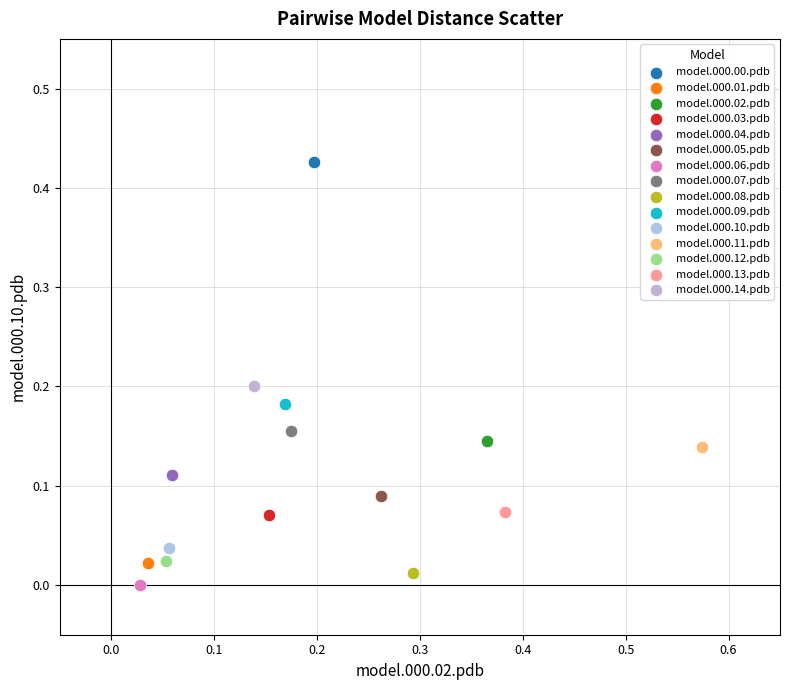

Which series contains the highest Y value?

model.000.00.pdb